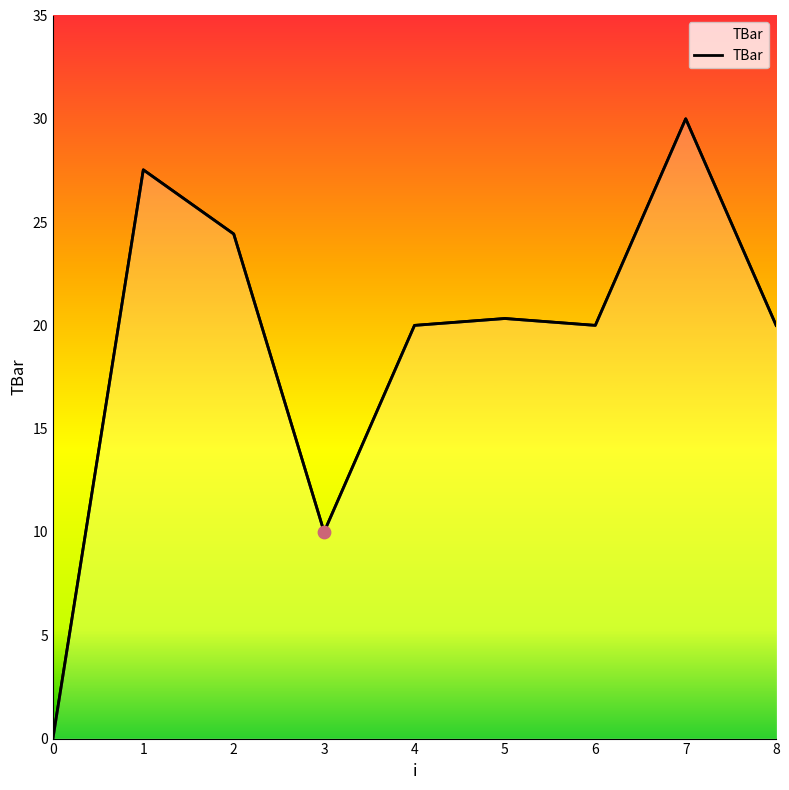

Approximately how many times larger is the value at 6 compared to 8?

1.0